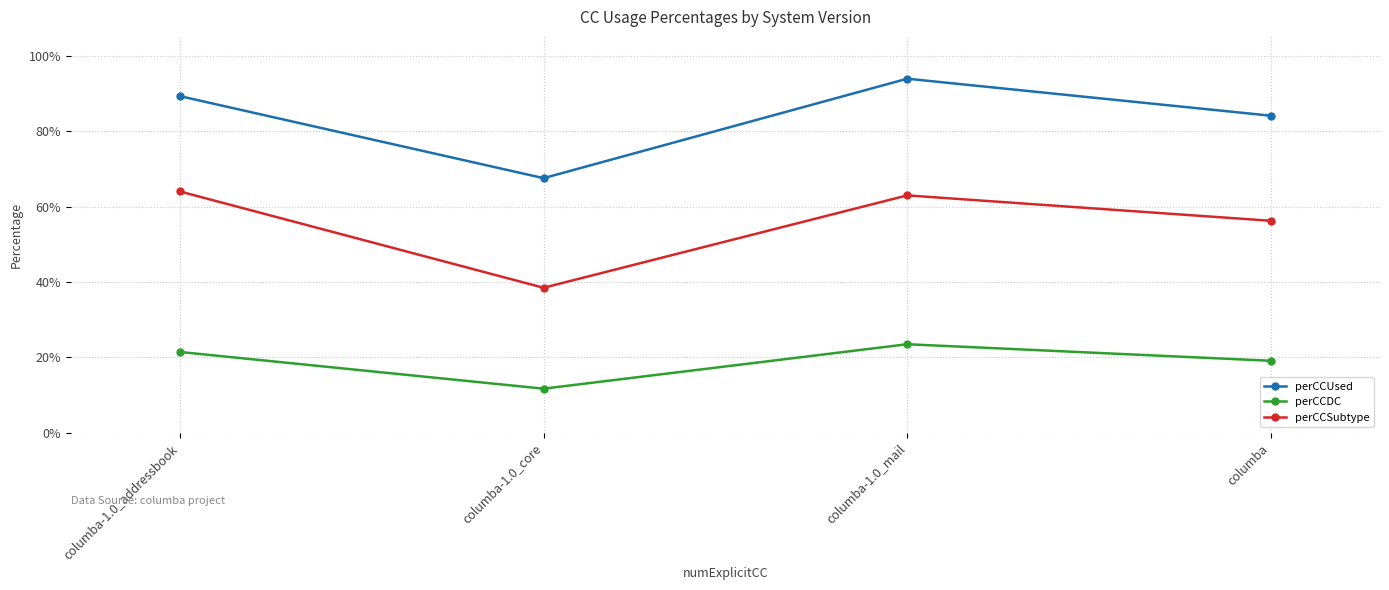

At which category does perCCDC reach its first local valley?

columba-1.0_core